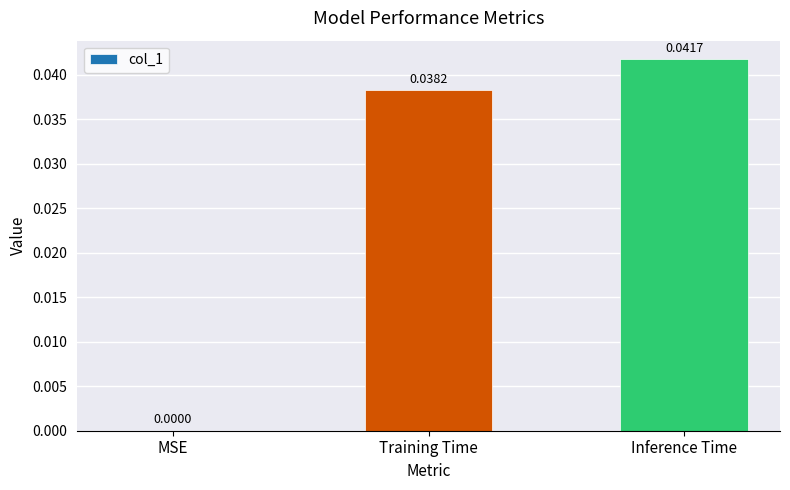

Between MSE and Training Time, which is larger?

Training Time